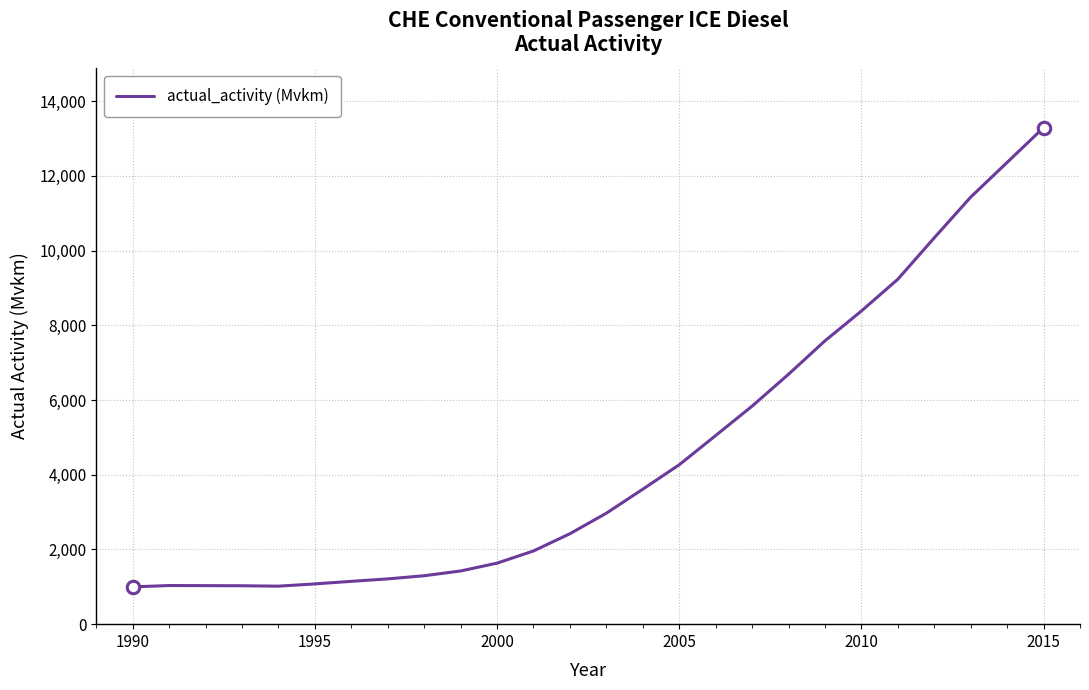

What is the smallest value displayed?

997.9